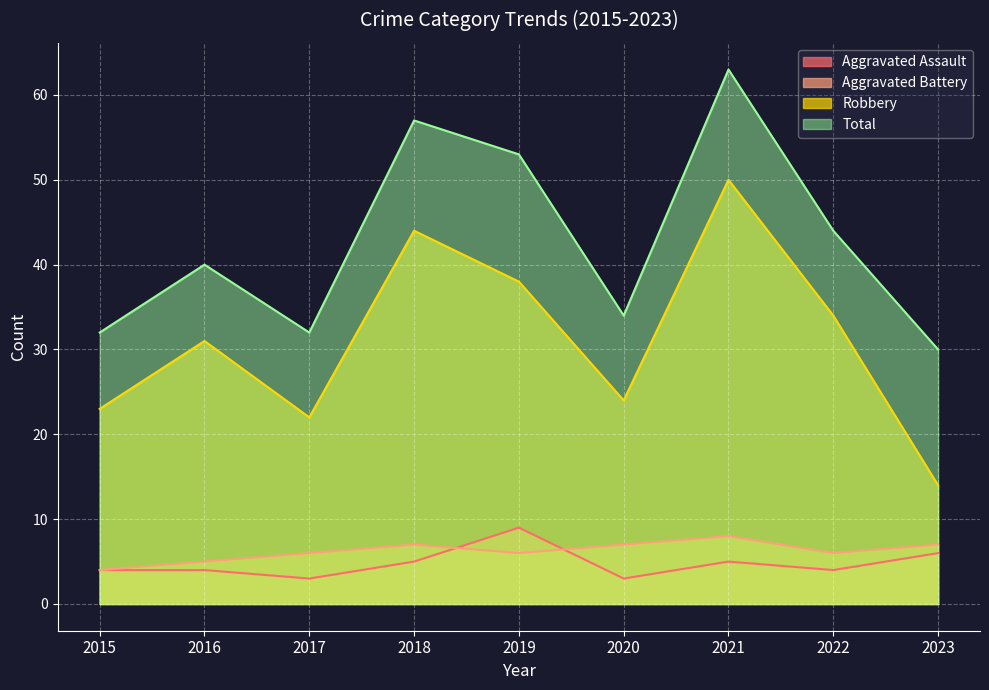

True or false: Aggravated Battery has more than 0 points higher than both neighbors.

True